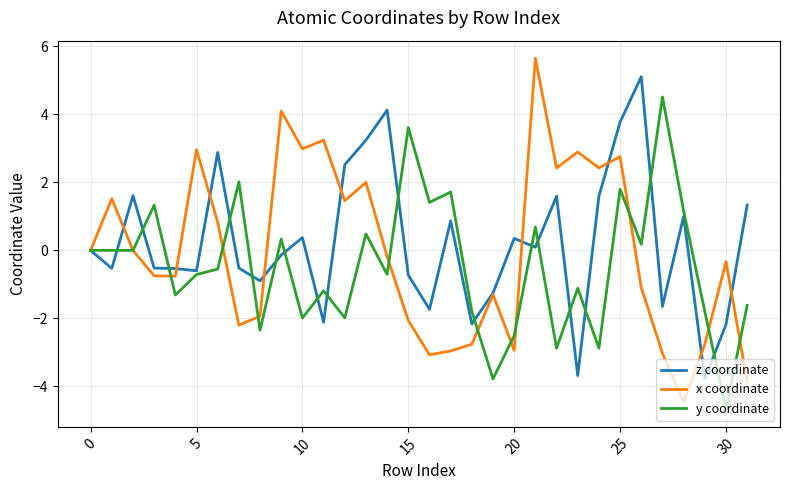

Which series has the largest range (max minus min)?

x coordinate